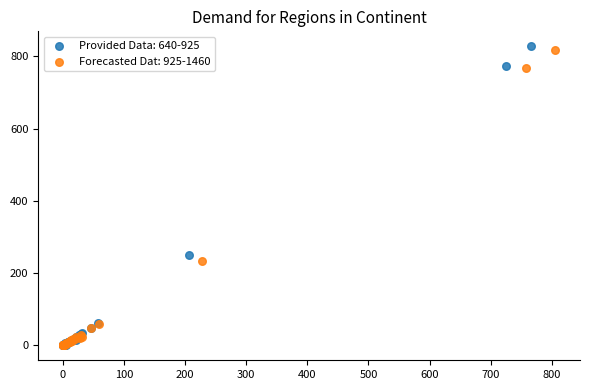

Which series has the widest spread of Y values?

Provided Data: 640-925